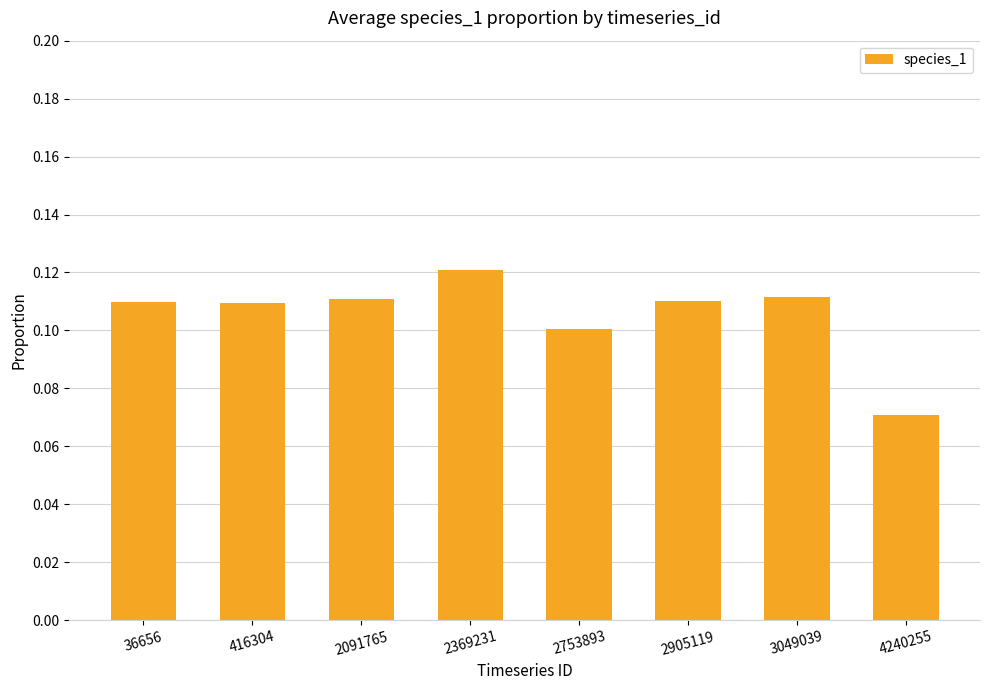

Between 2369231 and 2905119, which is larger?

2369231